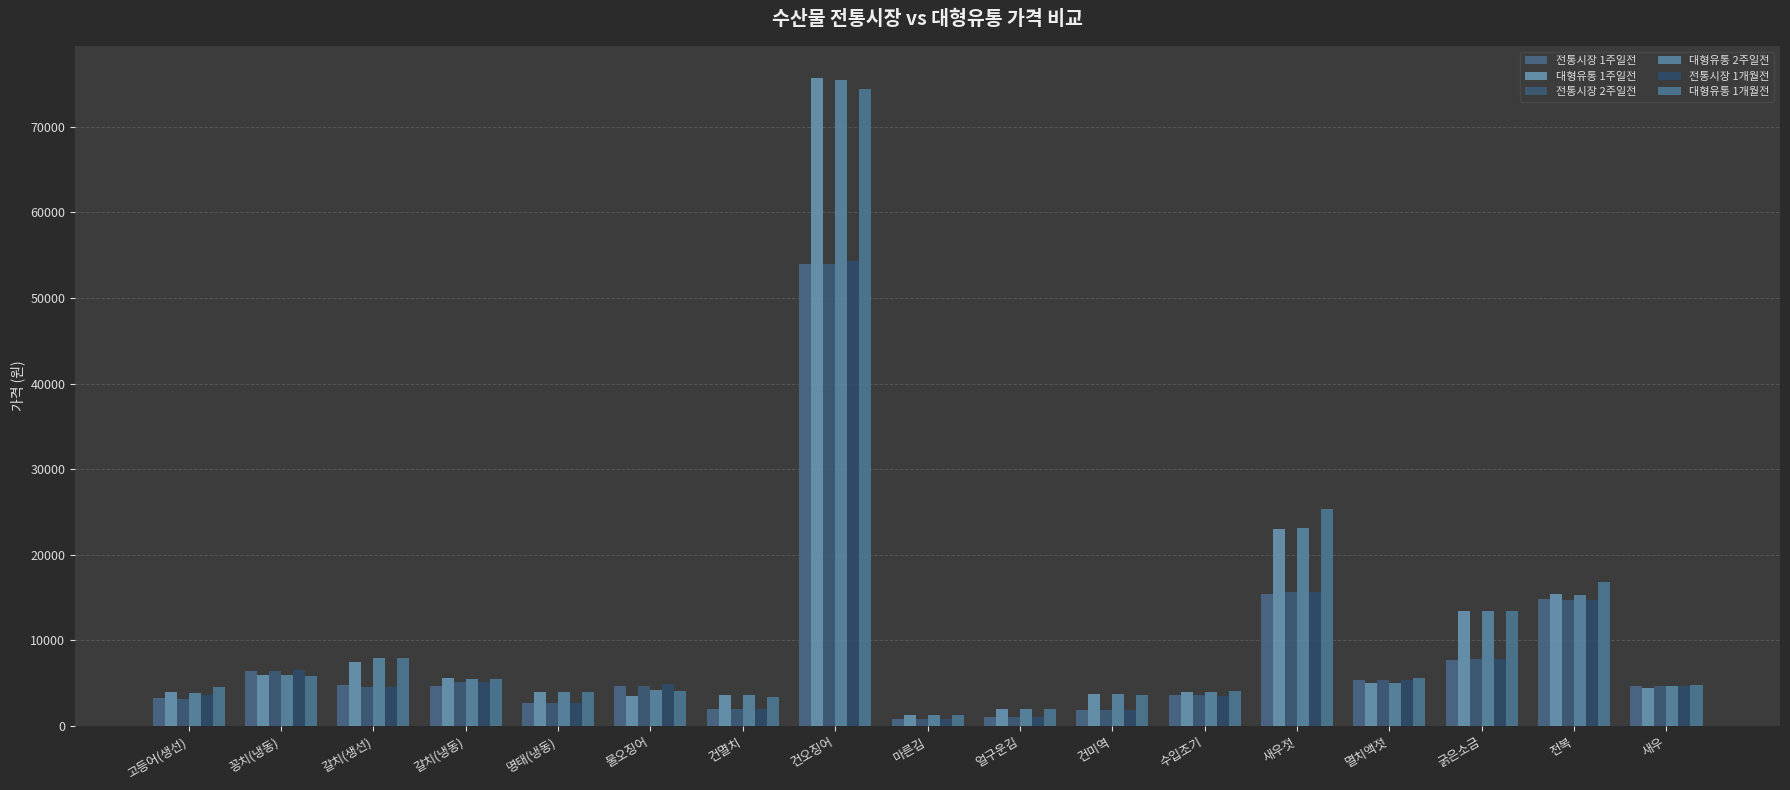

Which series has the largest total across all categories?

대형유통 1개월전